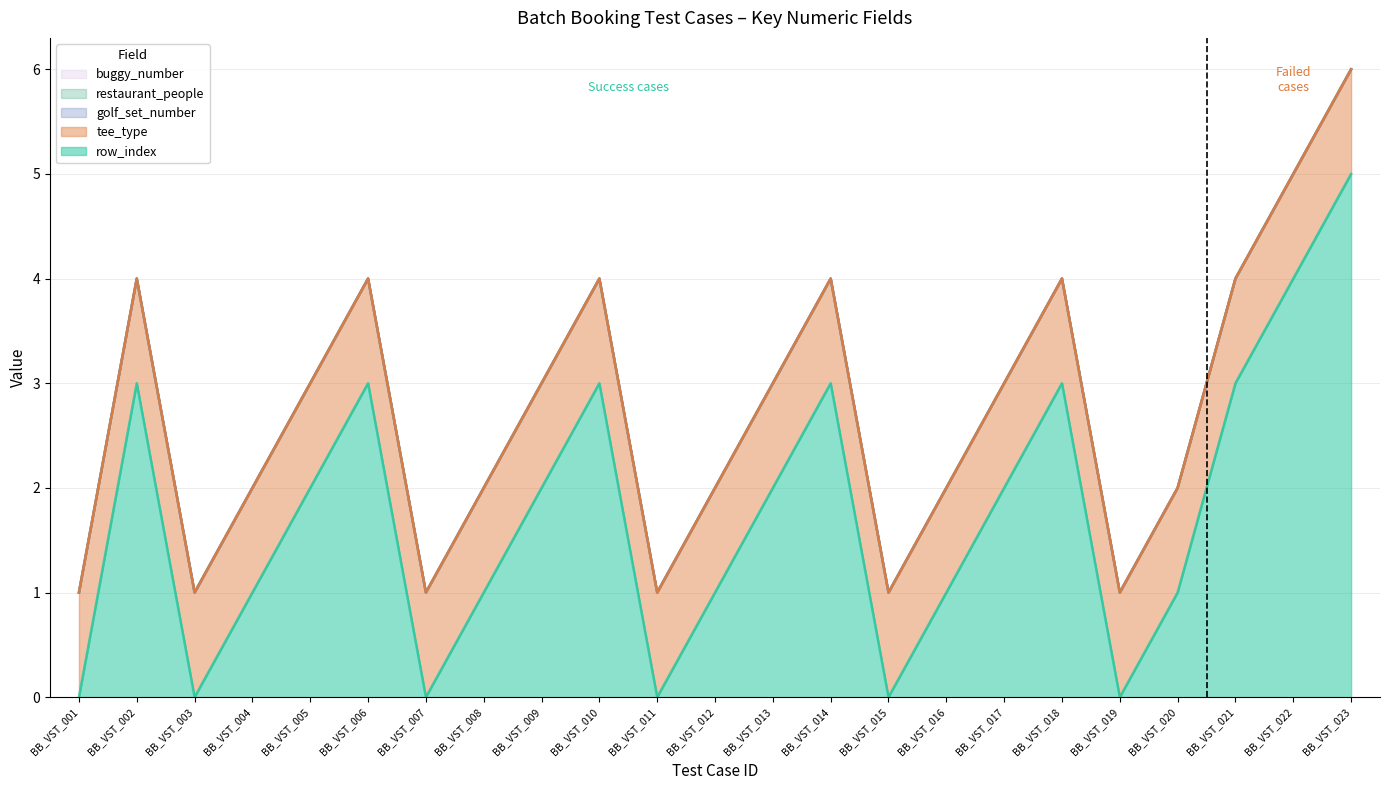

Which category has the highest value in the booking_retal.golf_set_number series?

BB_VST_001